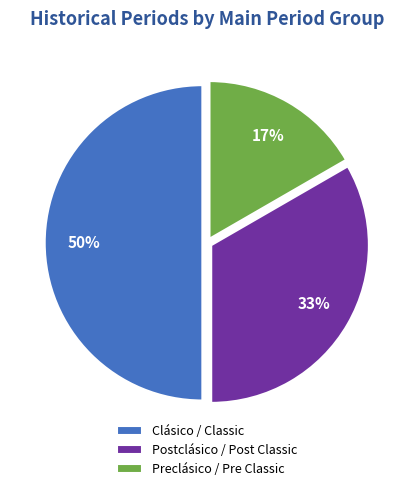

Which category has the biggest portion of the pie?

Clásico / Classic